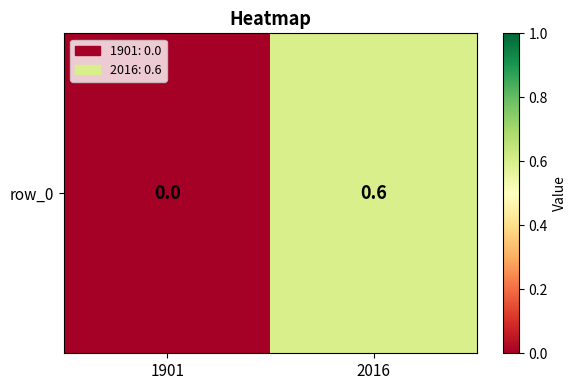

Reading left to right, what are all the values shown in this chart?

0.0	0.6